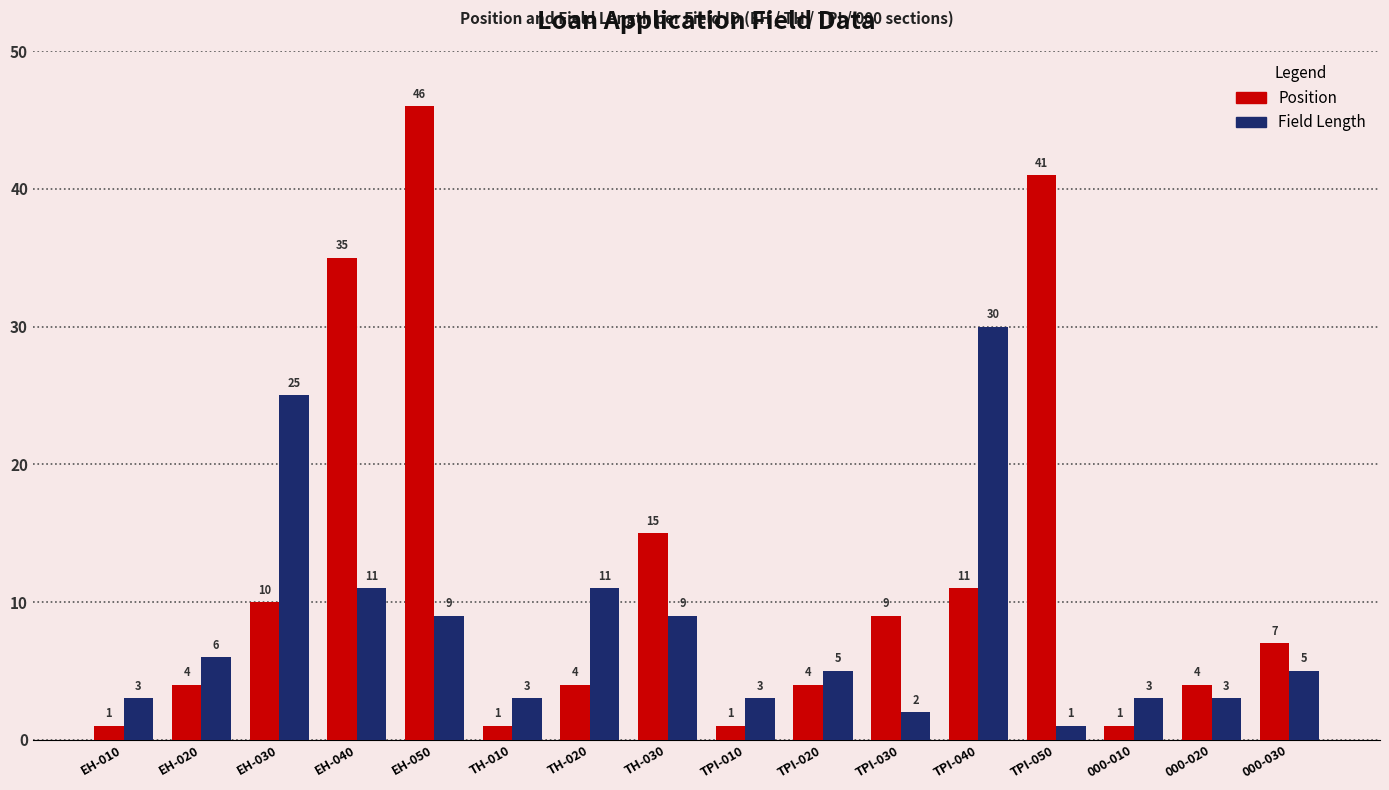

At TH-030, list the series in order from smallest to largest.

Field Length, Position